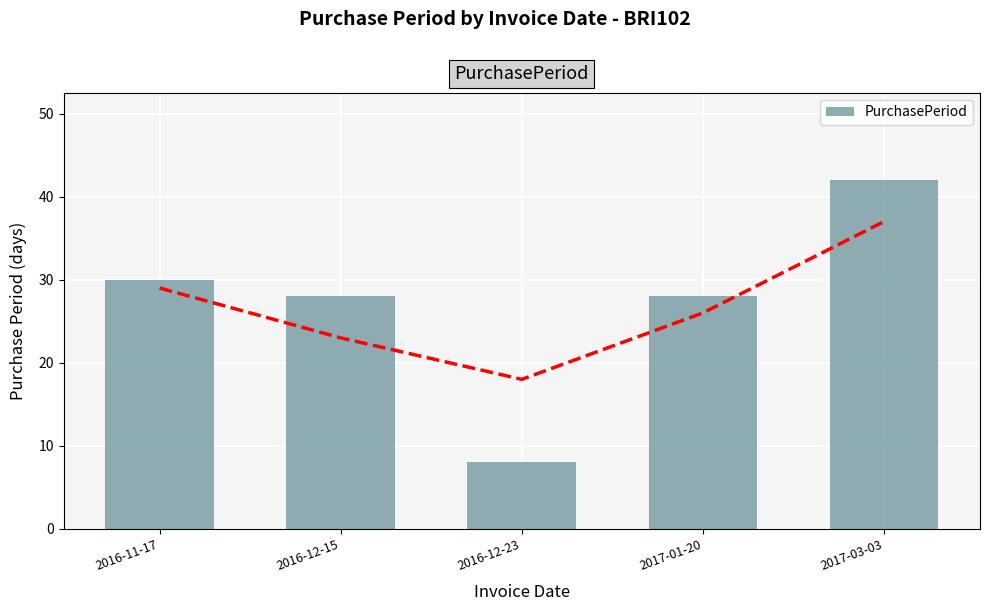

Does the chart contain stacked bars?

No